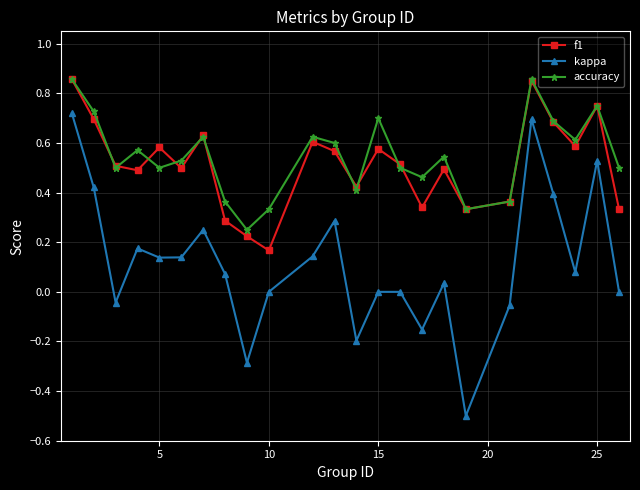

True or false: accuracy and f1 intersect in this chart.

True